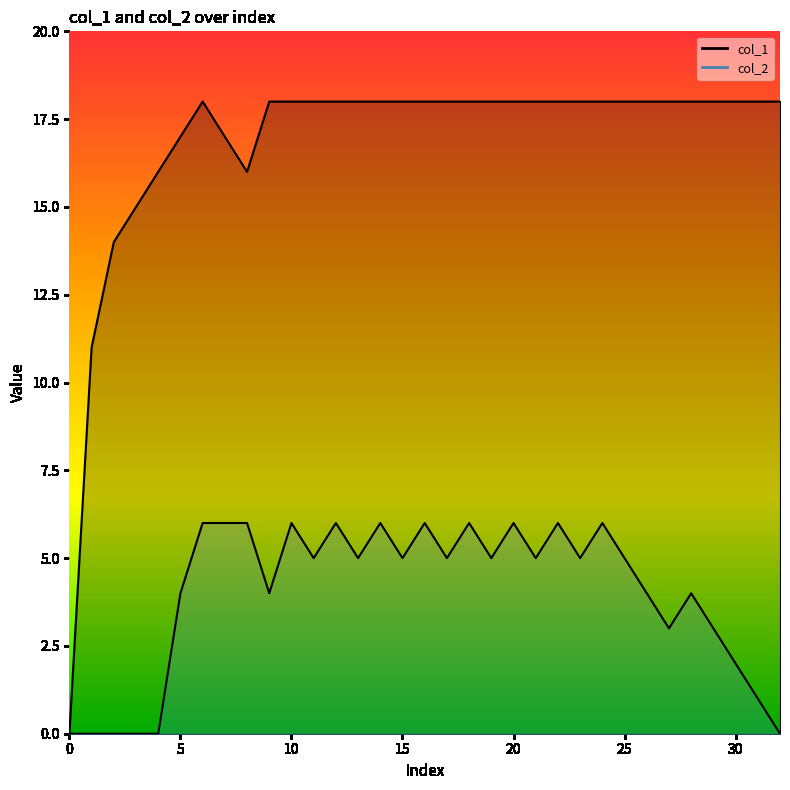

What is the sum of the col_1 values at 30 and 21?

36